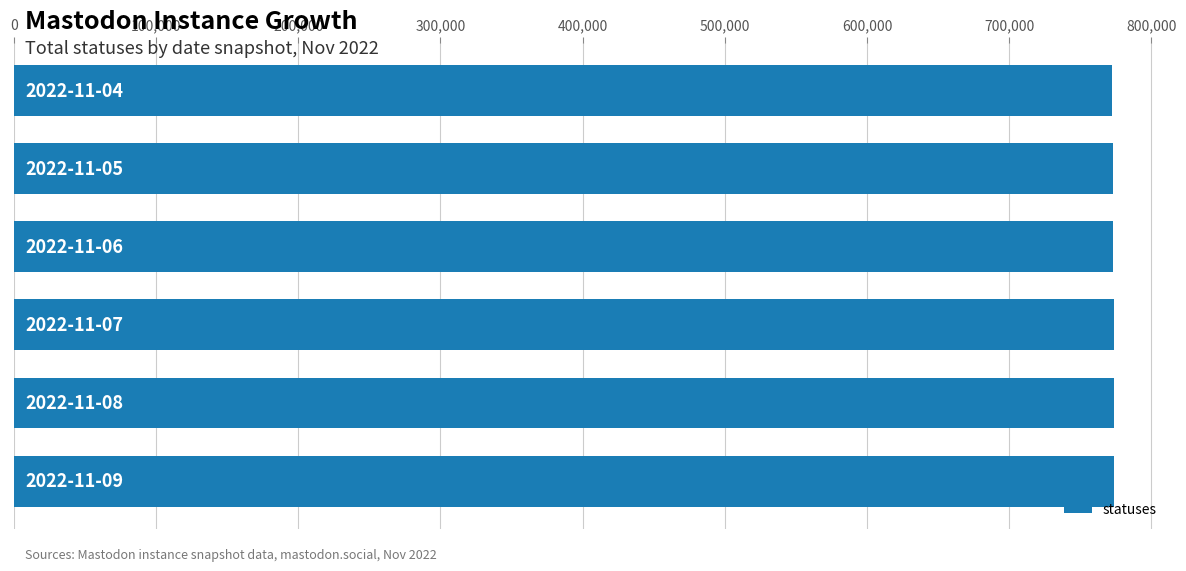

What is the smallest value displayed?

772596